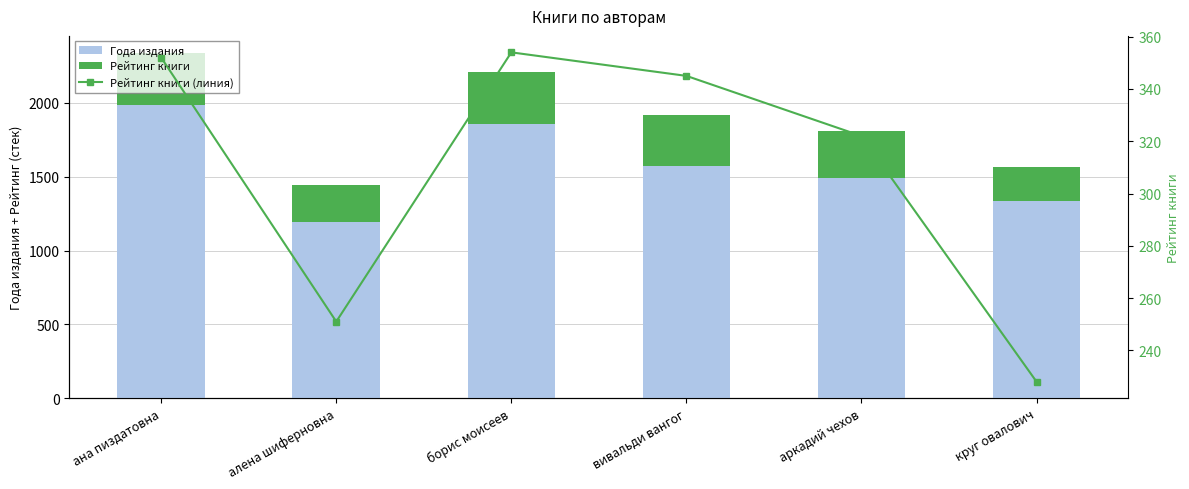

Which series changed the most between алена шиферновна and борис моисеев?

Года издания